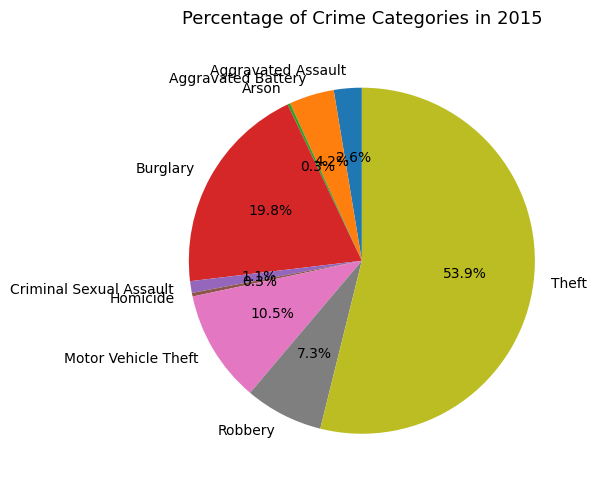

To the nearest percent, what is the difference between the largest and smallest slice percentages?

54%